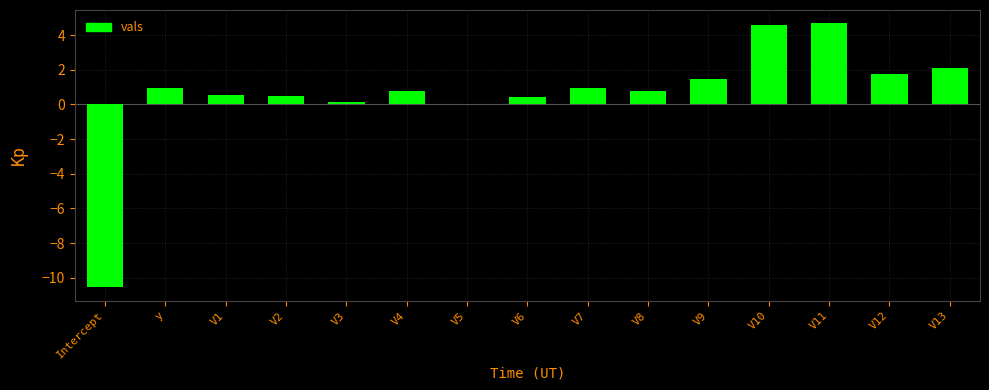

What is the greatest value displayed?

4.7